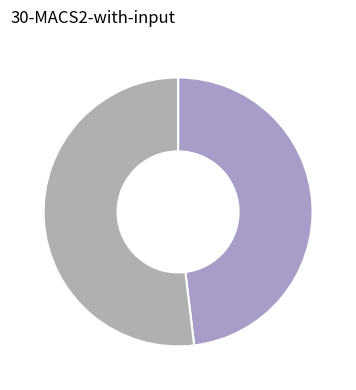

How many segments does this pie chart have?

2